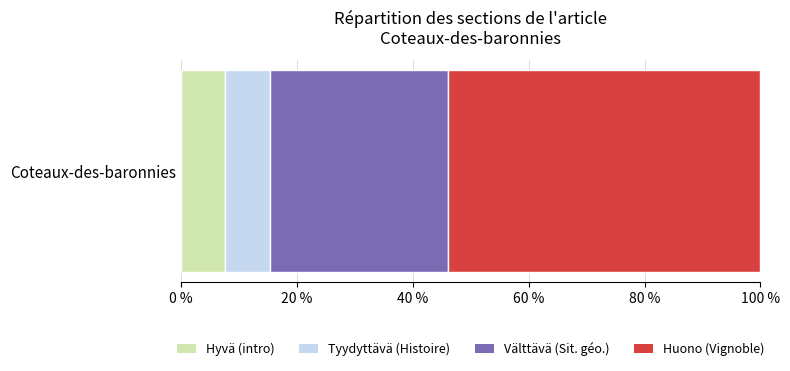

What value does the Hyvä (intro) series have at Coteaux-des-baronnies?

7.7